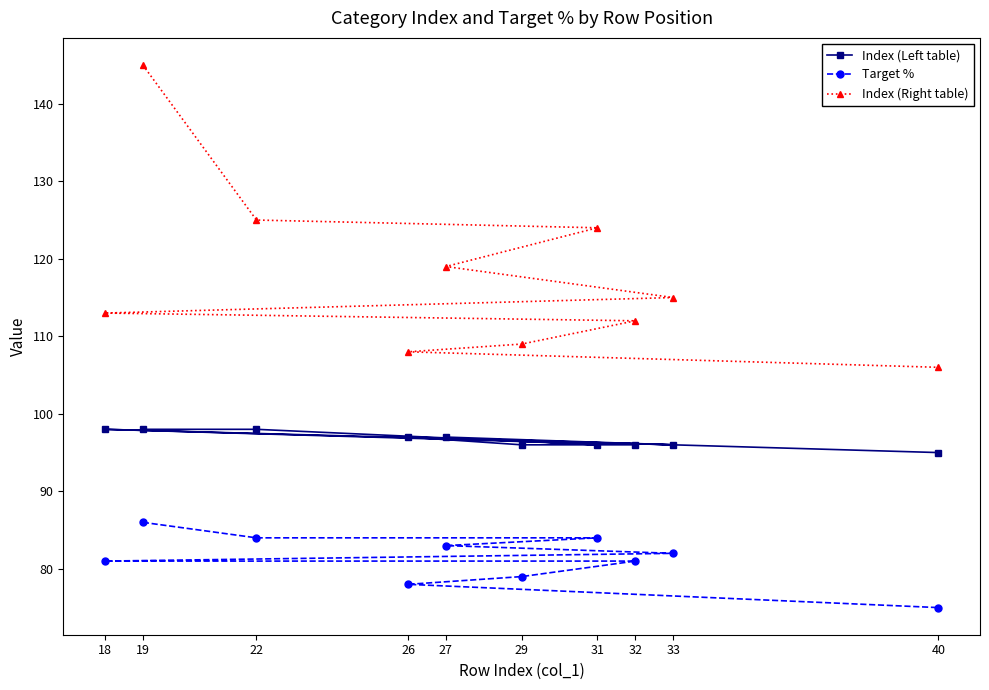

True or false: Target % has a value of 79 at 29.

True